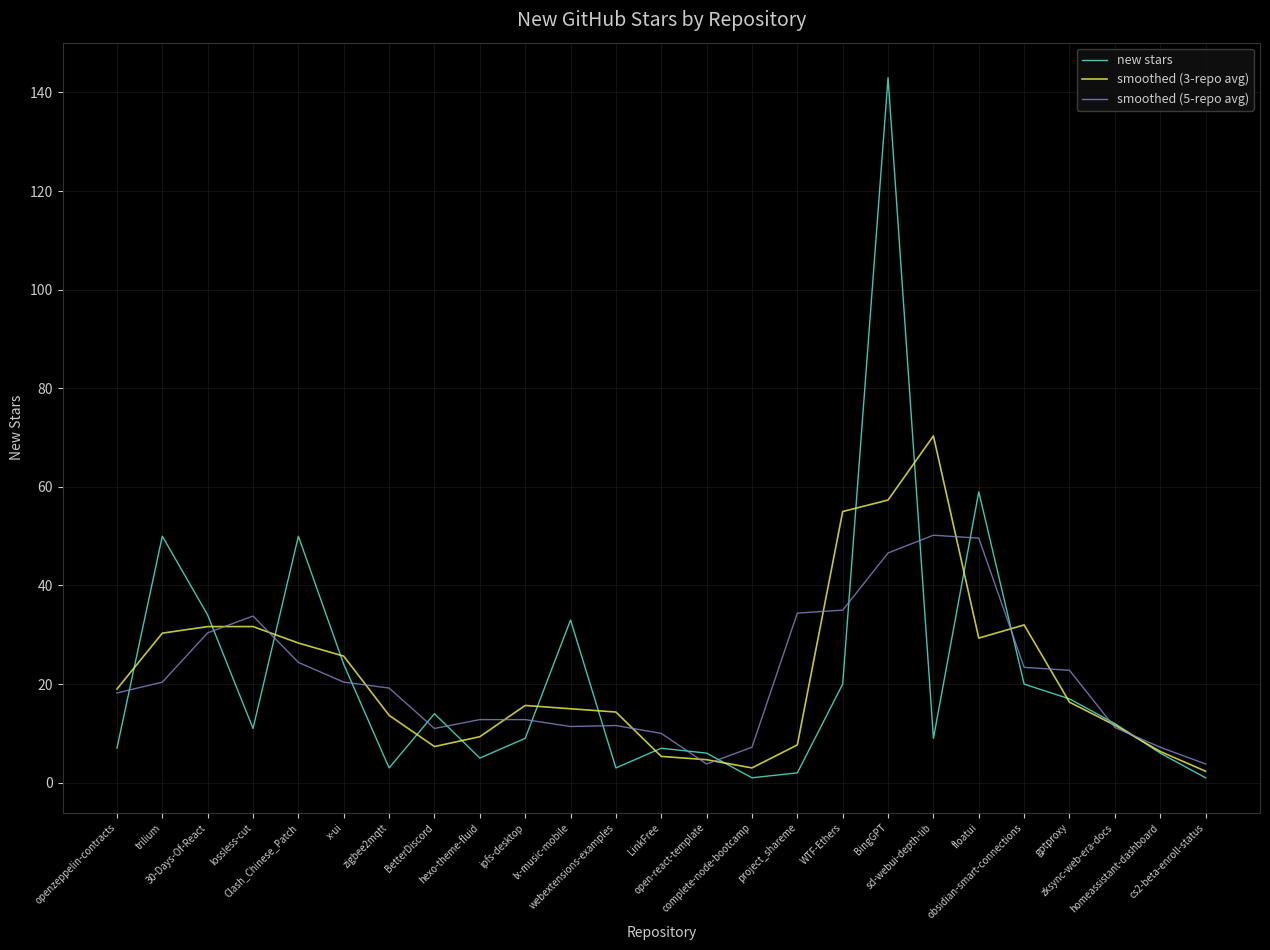

Where does the new stars series first go above 11?

trilium